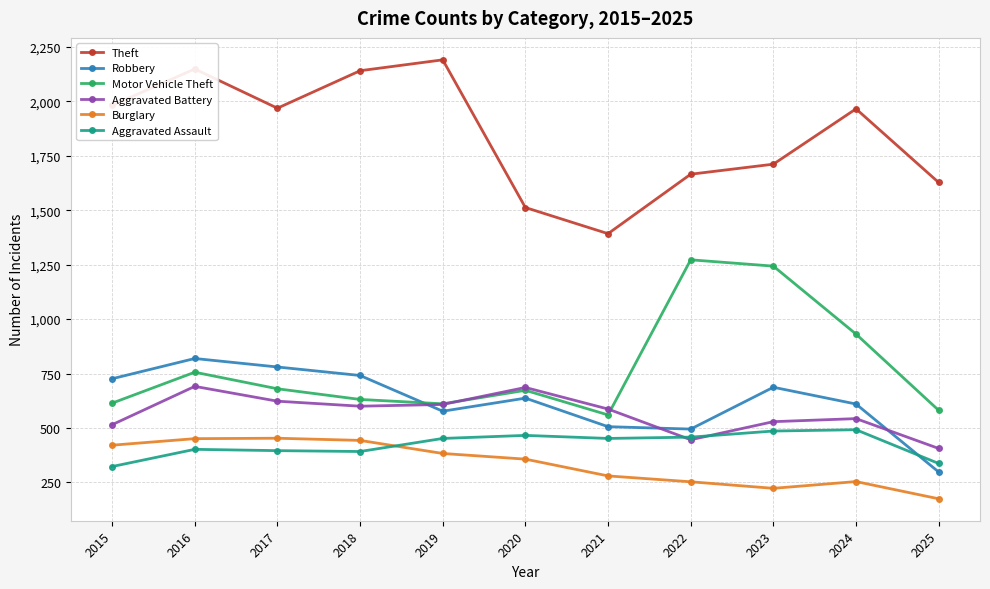

True or false: Theft and Motor Vehicle Theft intersect in this chart.

False